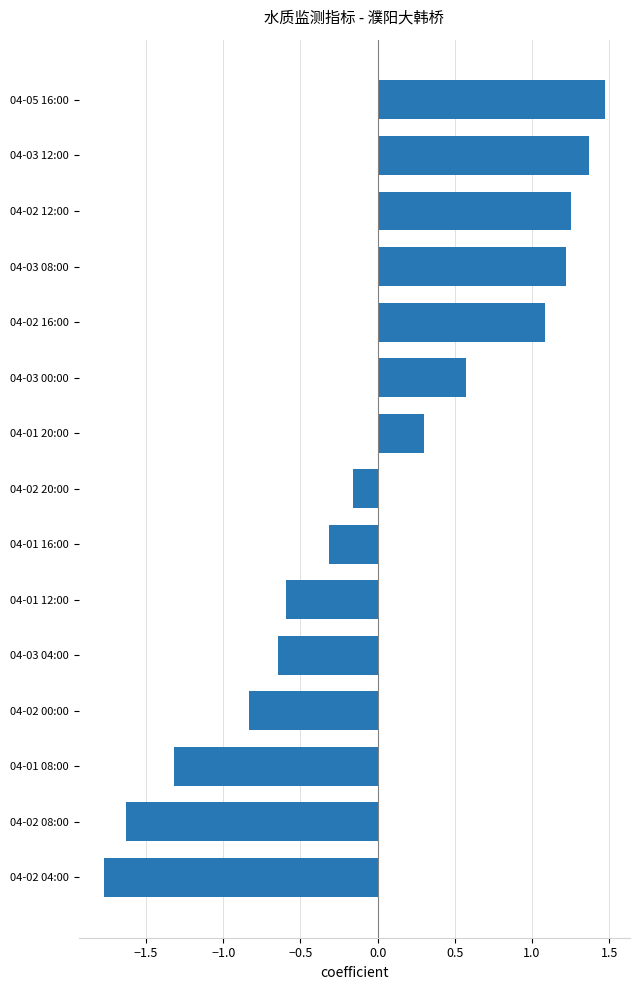

What is the label of the 15th bar from the bottom?

04-05 16:00